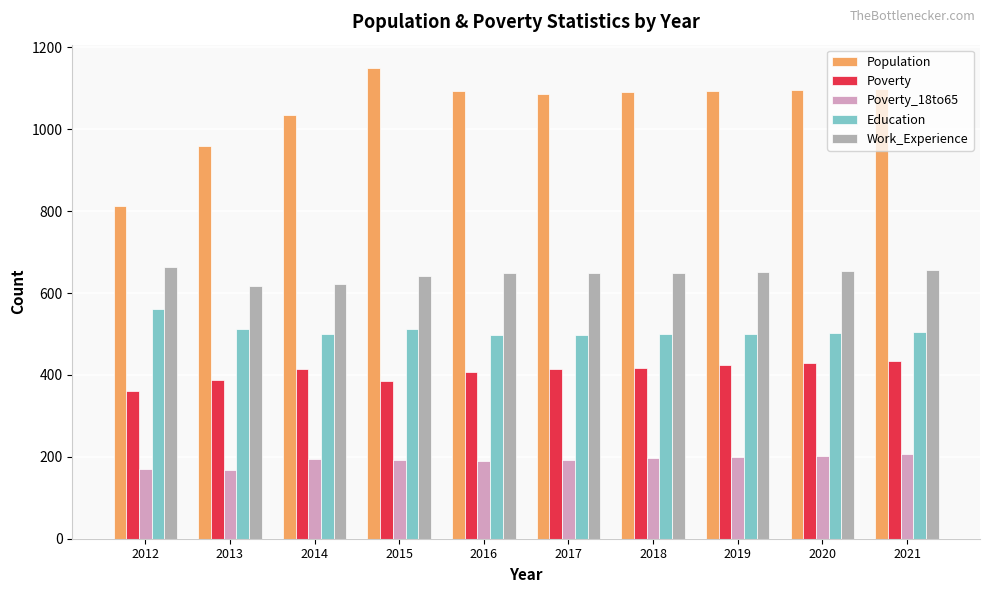

What is the spread (max minus min) of values at 2012?

641